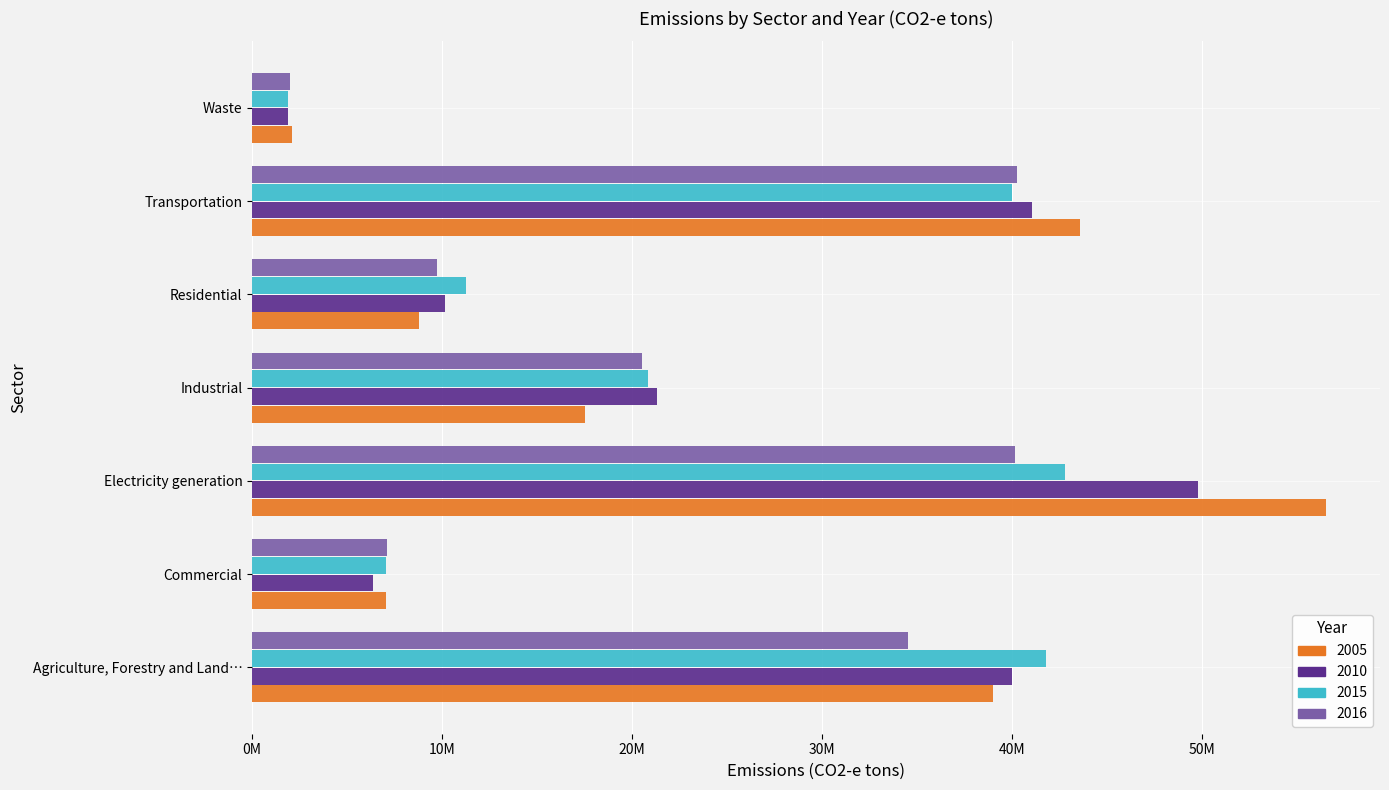

How many distinct data groups are displayed?

4